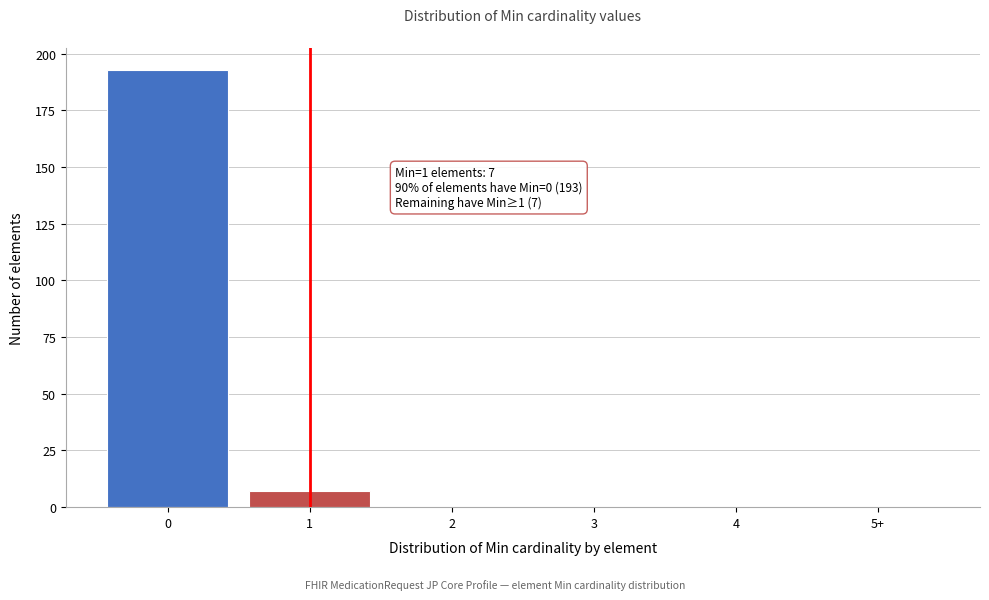

Reading left to right, list all the values displayed in this chart.

0=193	1=7	2=0	3=0	4=0	5+=0